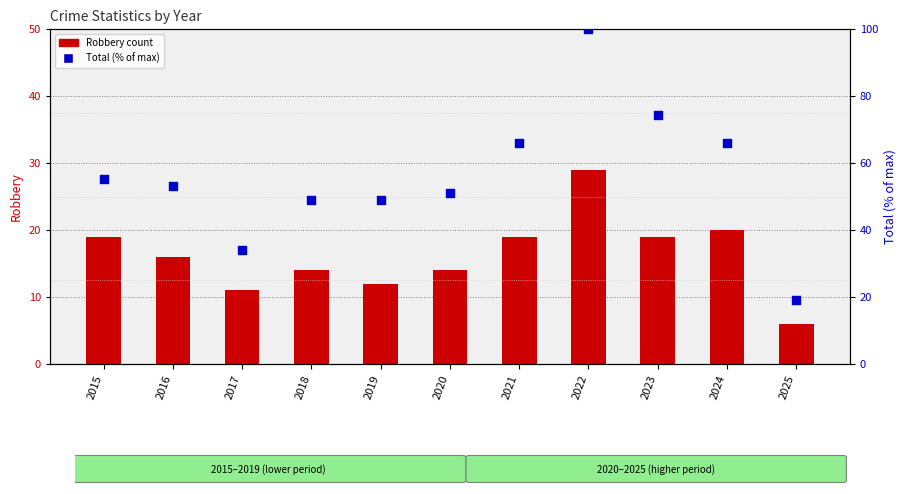

What are all the series names shown in the legend?

Robbery count, Total (% of max)